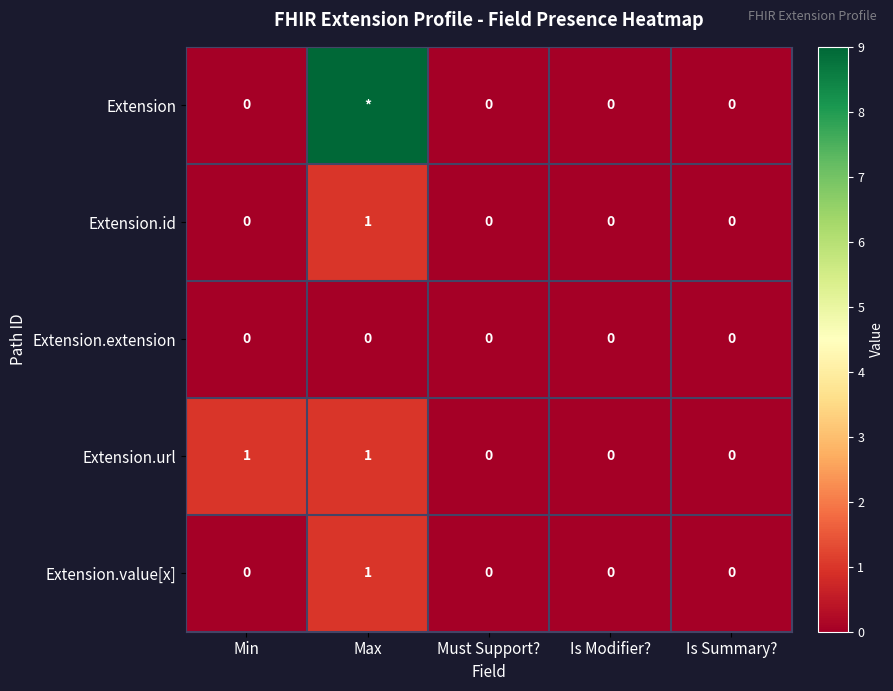

What is the difference between the maximum and second lowest values in the Extension.id series?

1